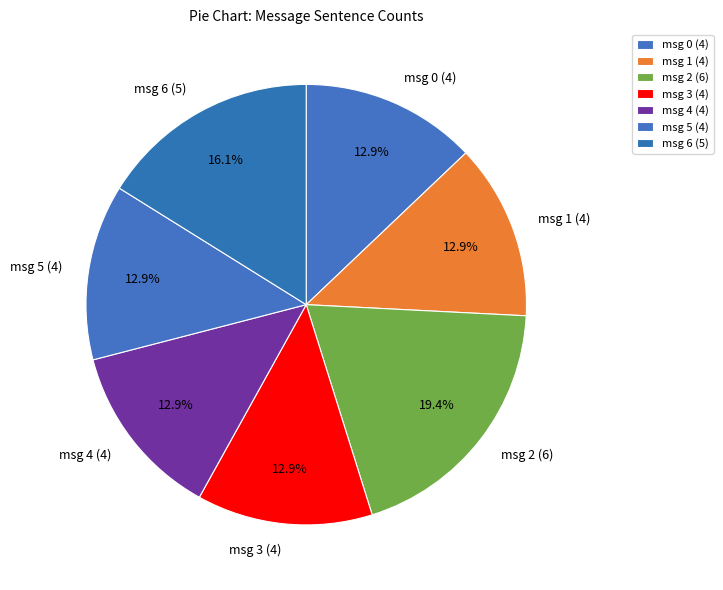

Does any single category account for the majority?

No